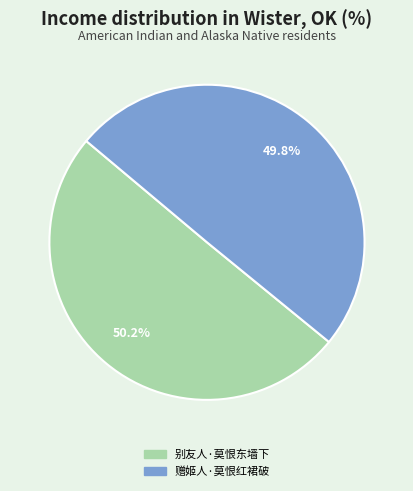

What is the ratio of the value at 别友人·莫恨东墙下 to the value at 赠姬人·莫恨红裙破?

1.0